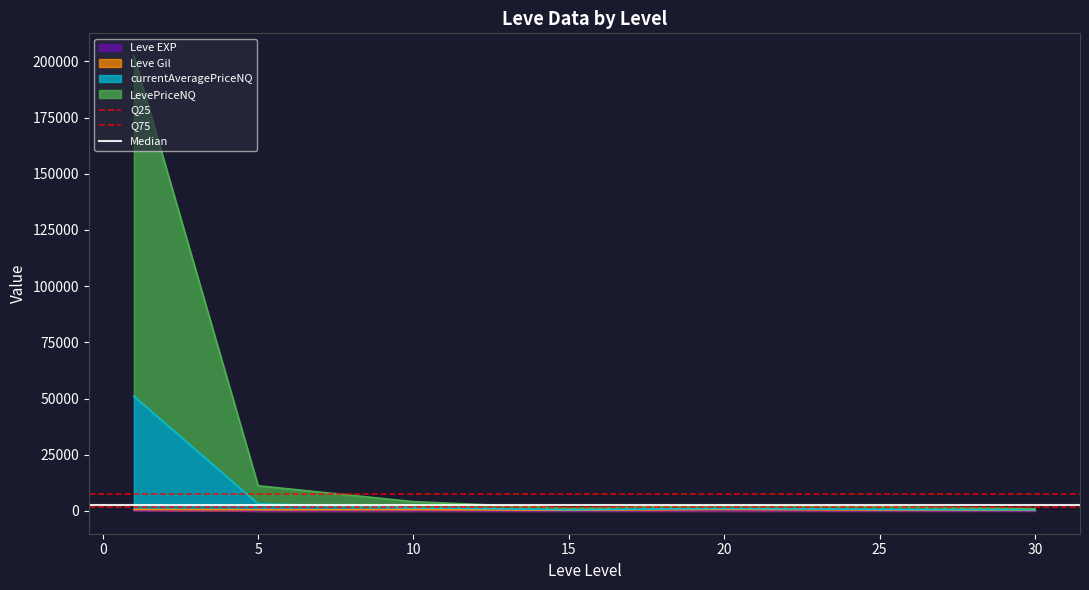

The value of Q25 at −5 is 1565.8. True or false?

True